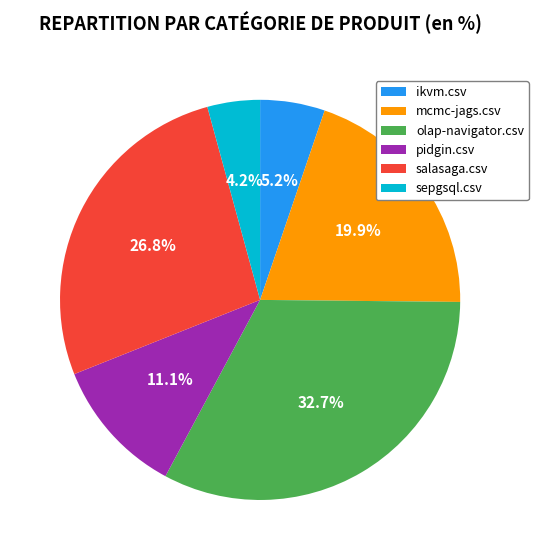

Which slice is the smallest?

sepgsql.csv